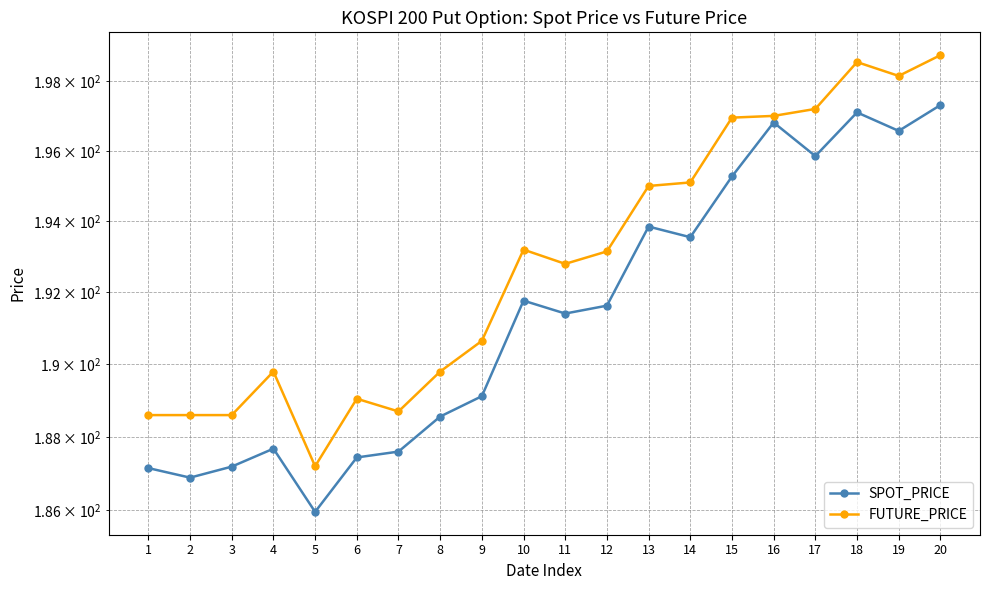

Which category has the lowest value across all series?

5